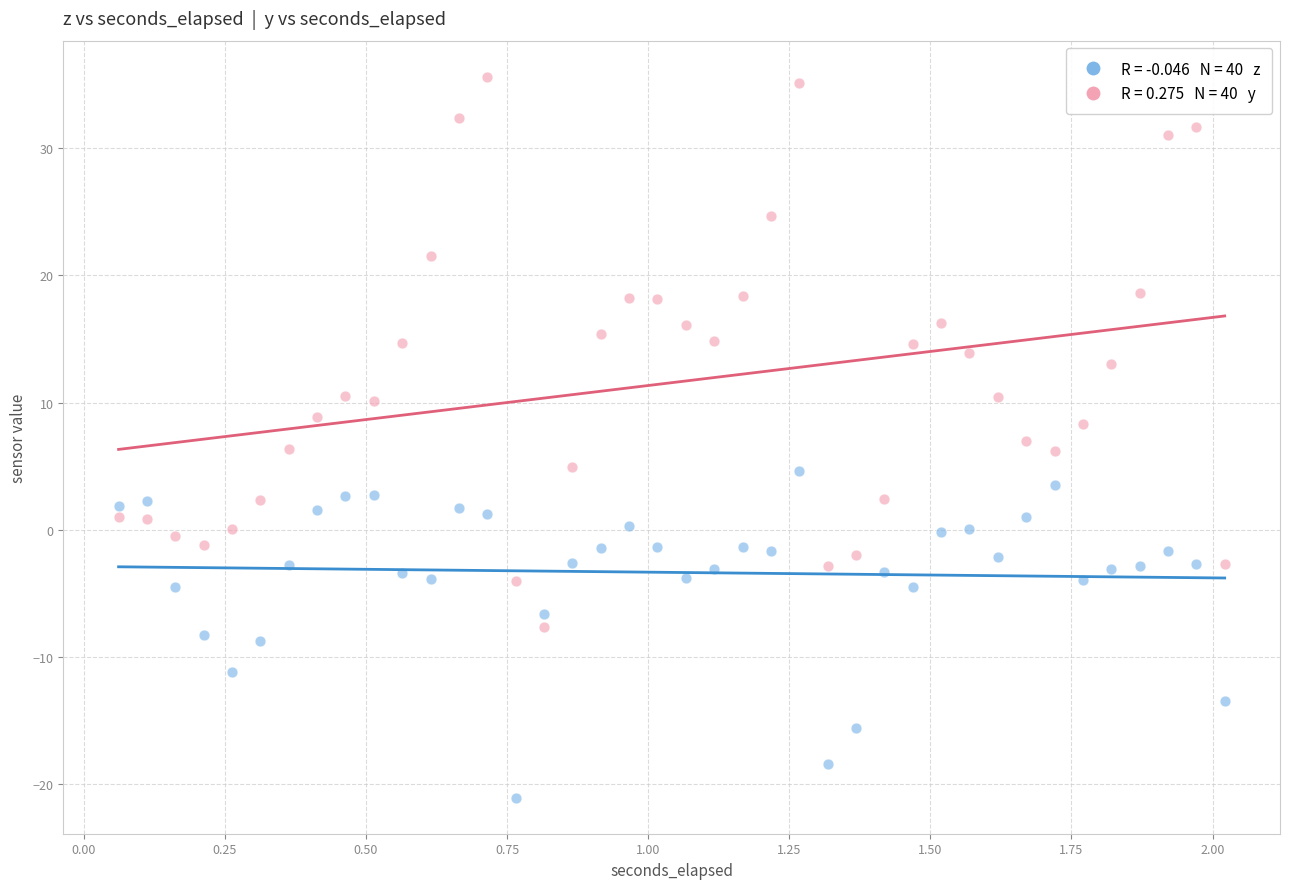

Across all data points, what is the range of X values (max minus min)?

2.0